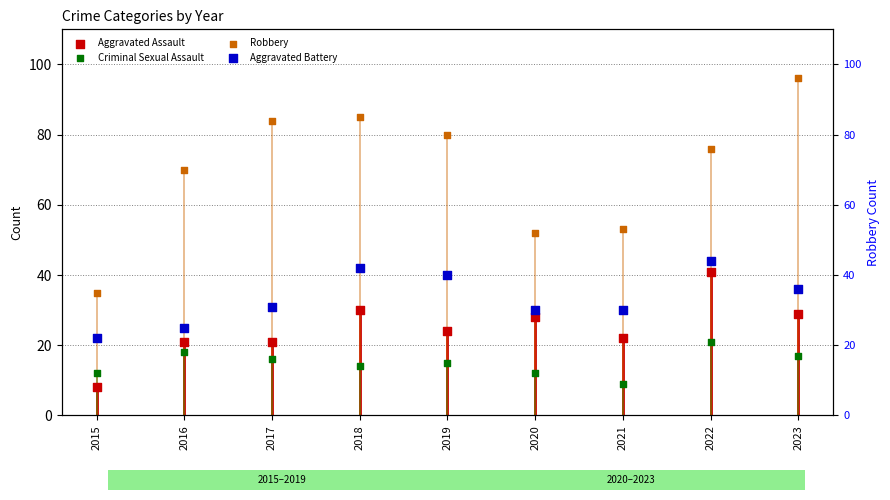

At how many categories does at least one series exceed 28?

9